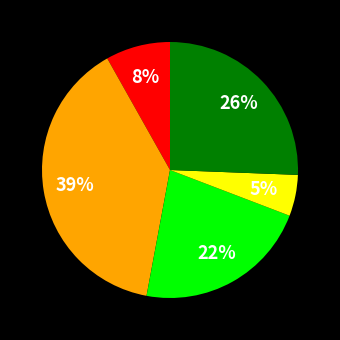

To the nearest percent, what is the difference between the largest and smallest slice percentages?

34%